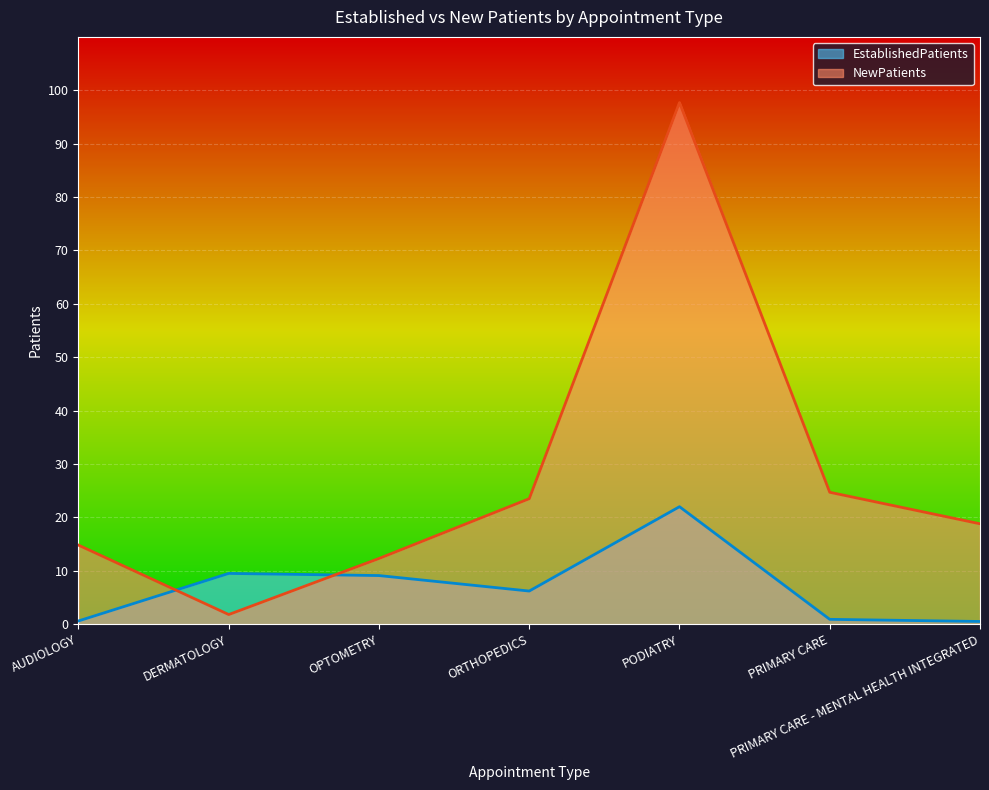

List the labels in order of EstablishedPatients value, largest first.

PODIATRY, DERMATOLOGY, OPTOMETRY, ORTHOPEDICS, PRIMARY CARE, AUDIOLOGY, PRIMARY CARE - MENTAL HEALTH INTEGRATED